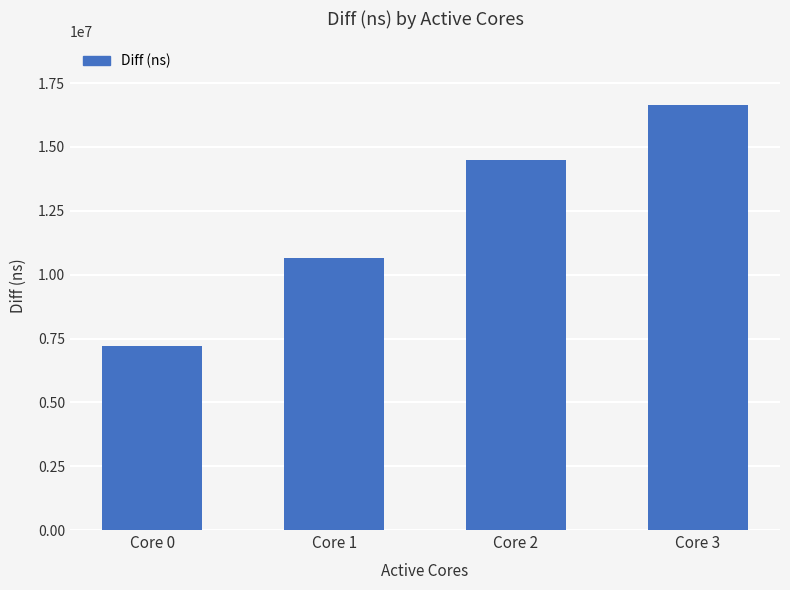

What is the maximum value shown in the chart?

16640673